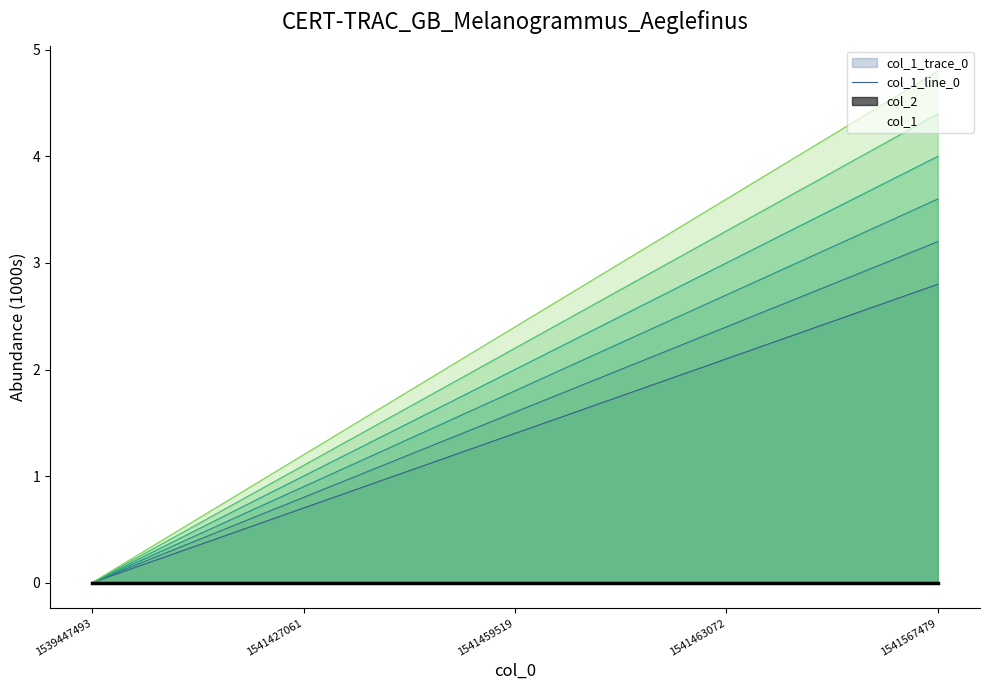

What is the sum of all values?

7.0